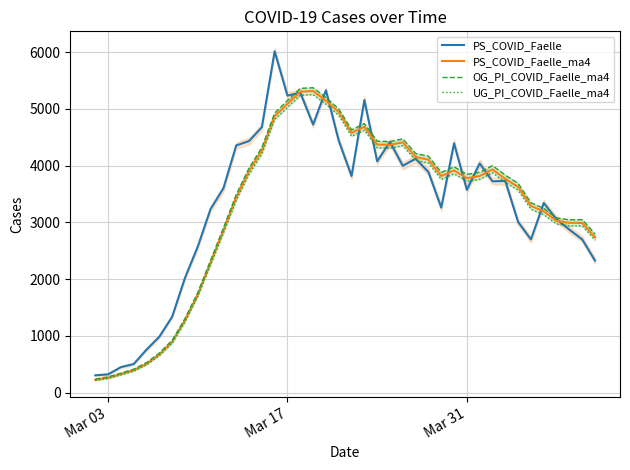

Which series has the largest total across all categories?

PS_COVID_Faelle